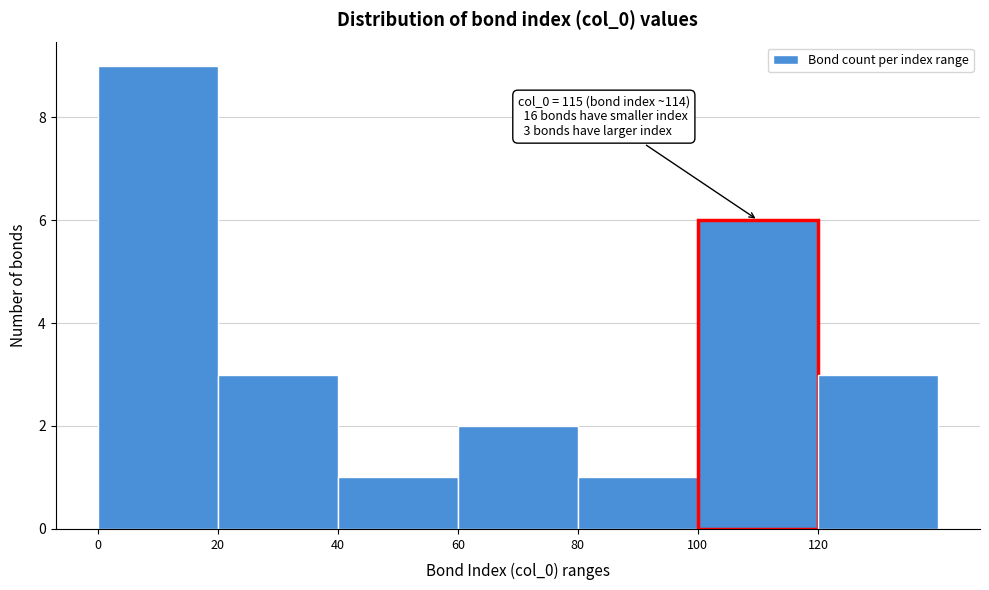

Over which range of the x-axis is the bar tallest?

0 to 20